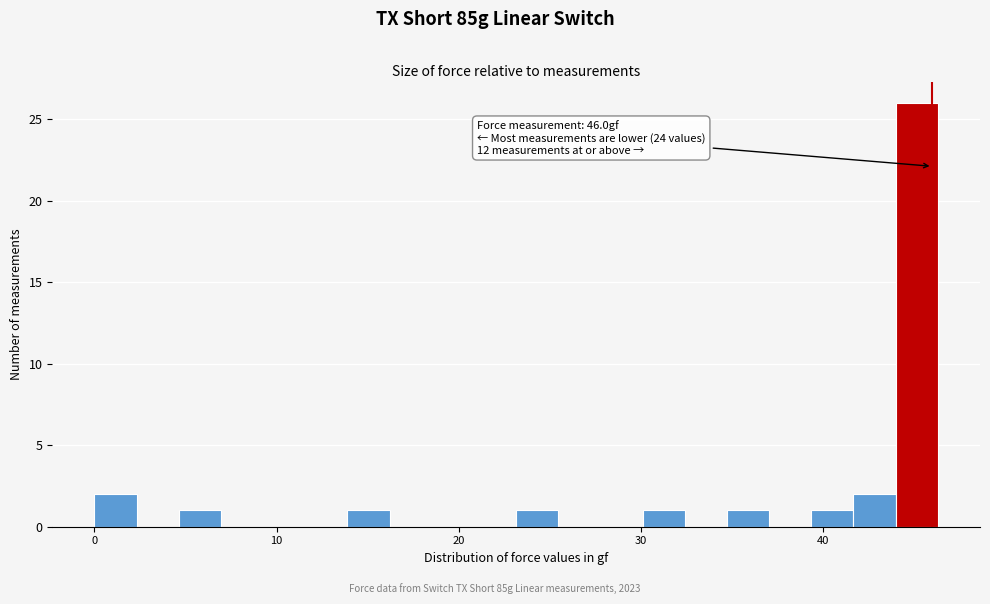

Read against the x-axis, roughly where is the centre of the tallest bar?

45